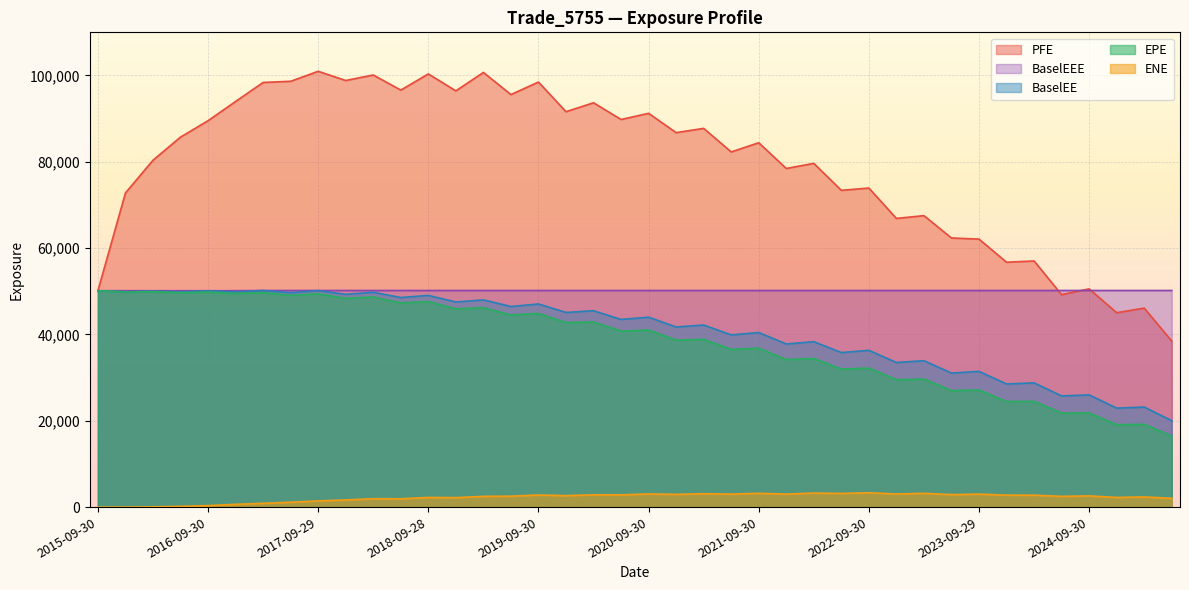

List the labels in order of PFE value, smallest first.

2025-06-30, 2024-12-31, 2025-03-31, 2024-06-28, 2015-09-30, 2024-09-30, 2023-12-29, 2024-03-28, 2023-09-29, 2023-06-30, 2022-12-30, 2023-03-31, 2015-12-31, 2022-06-30, 2022-09-30, 2021-12-30, 2022-03-31, 2016-03-31, 2021-06-30, 2021-09-30, 2016-06-30, 2020-12-31, 2021-03-31, 2016-09-30, 2020-06-30, 2020-09-30, 2019-12-31, 2020-03-31, 2016-12-30, 2019-06-28, 2018-12-31, 2018-06-29, 2017-03-31, 2019-09-30, 2017-06-30, 2017-12-29, 2018-03-29, 2018-09-28, 2019-03-29, 2017-09-29